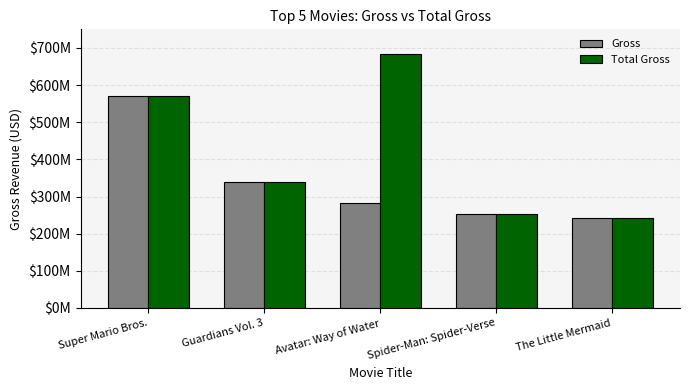

What is the label of the 5th bar from the right?

Super Mario Bros.